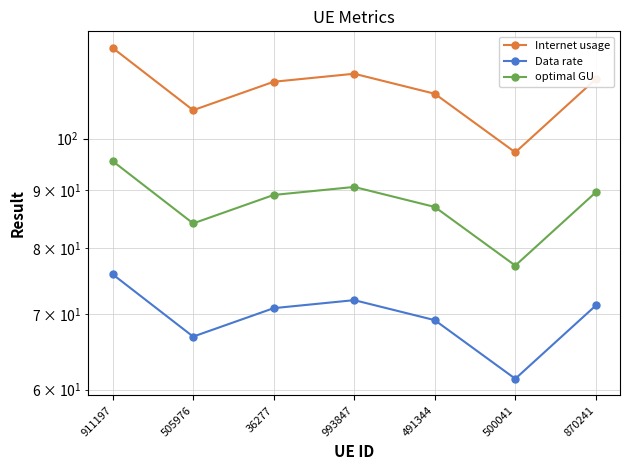

The optimal GU series shows 34.5 at 505976. True or false?

False